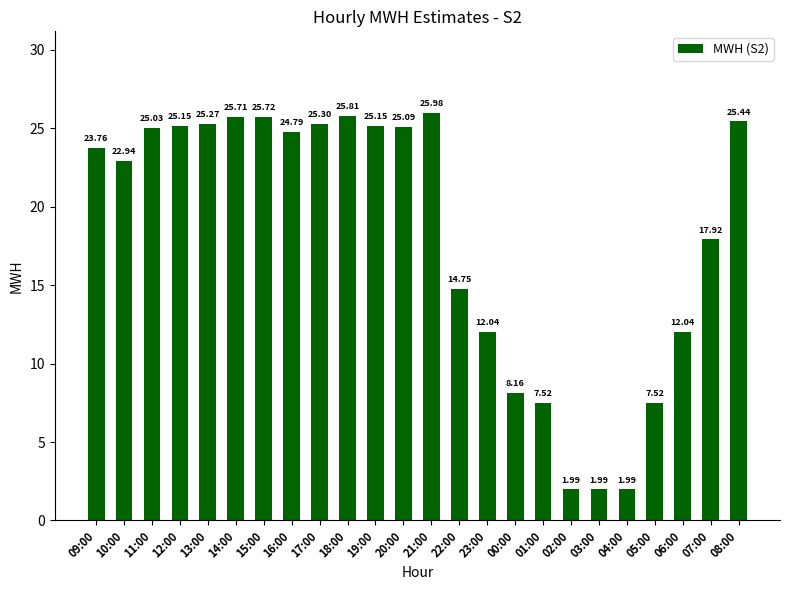

Between 13:00 and 02:00, which is larger?

13:00